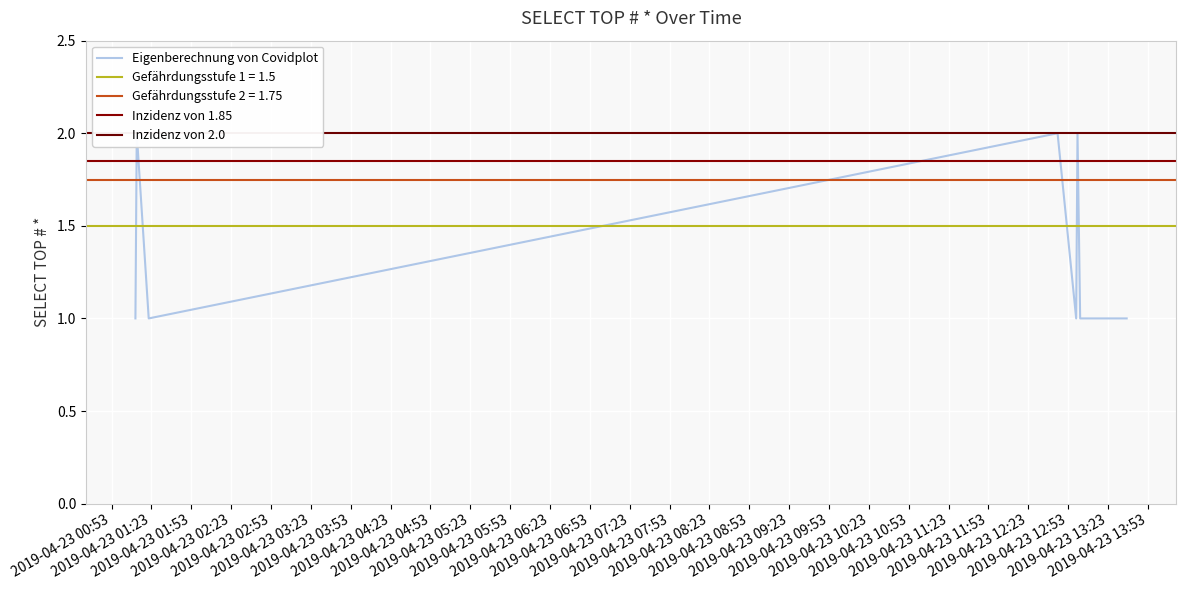

What is the change in value from 2019-04-23 01:12:00 to 2019-04-23 13:02:00?

-1